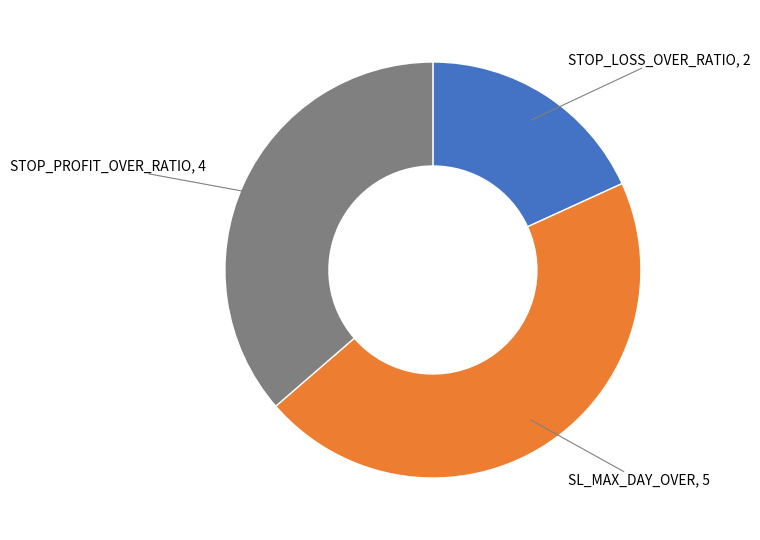

Does any single category account for the majority?

No